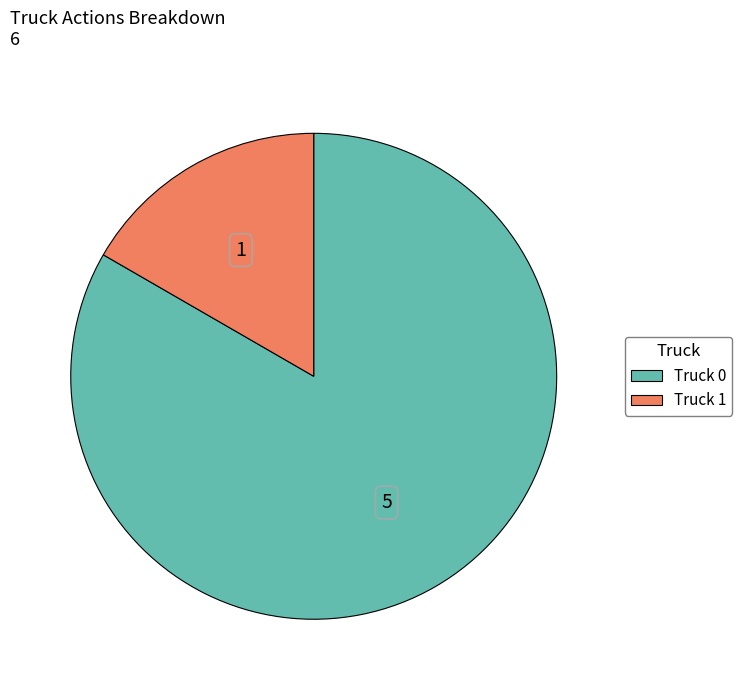

Which category has the biggest portion of the pie?

Truck 0